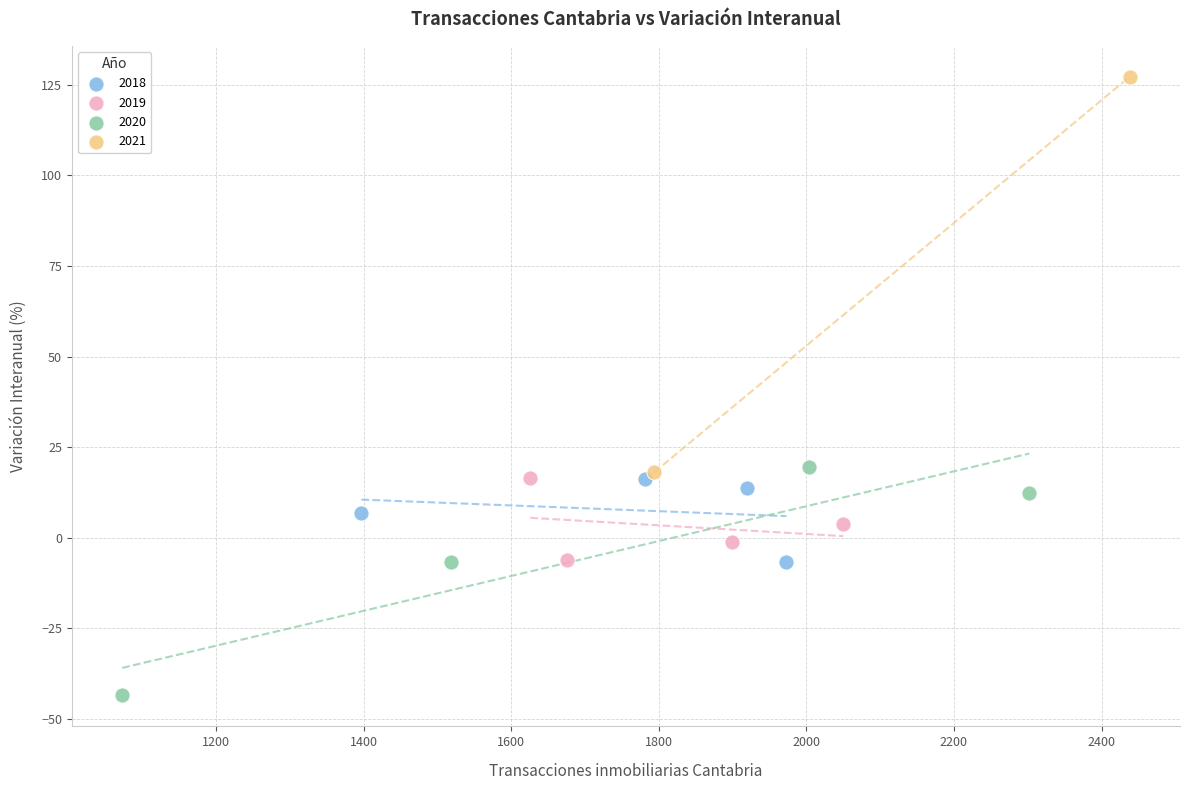

What are all the series names shown in the legend?

2018, 2019, 2020, 2021